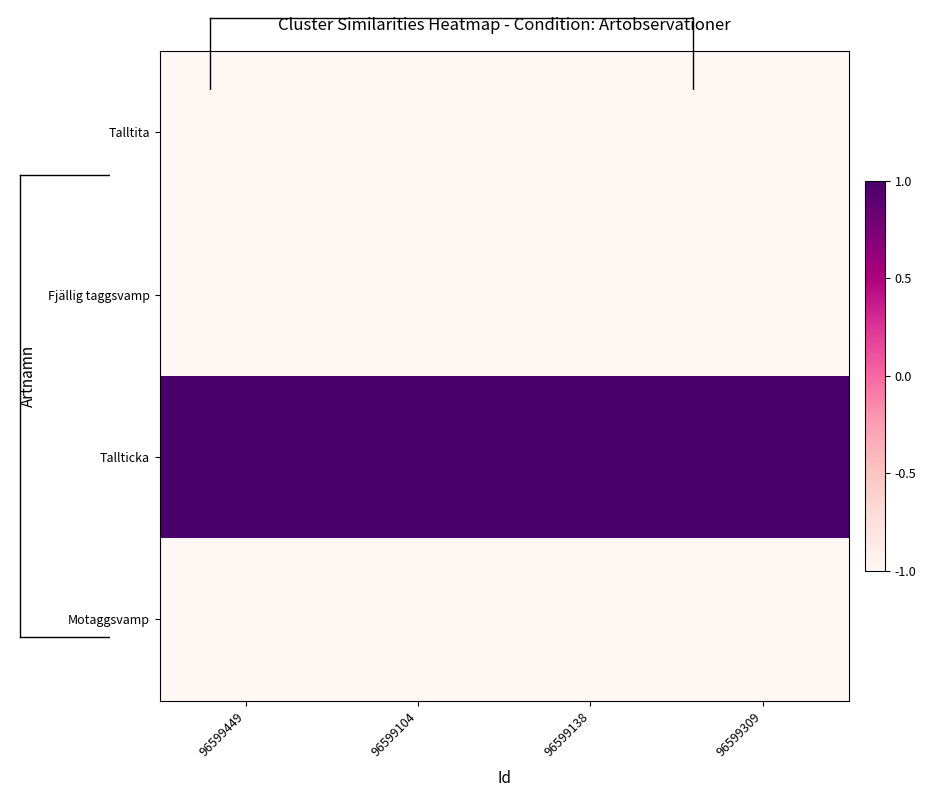

At how many categories does at least one series exceed 0?

4